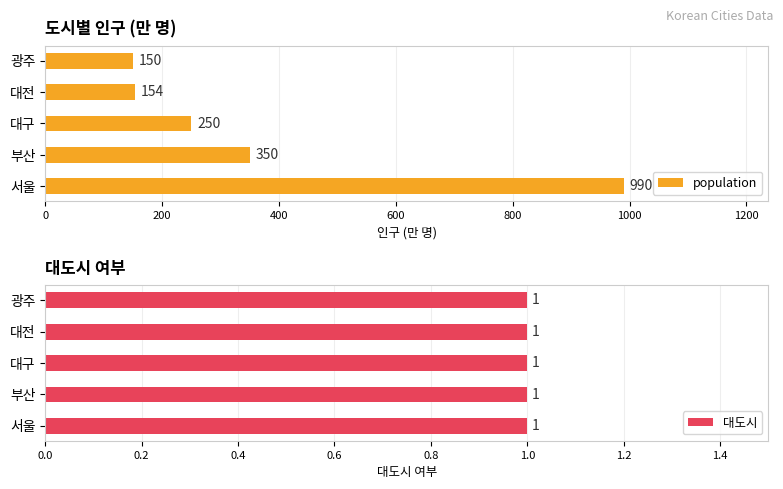

List the series in order of their peak value, highest first.

population, 대도시